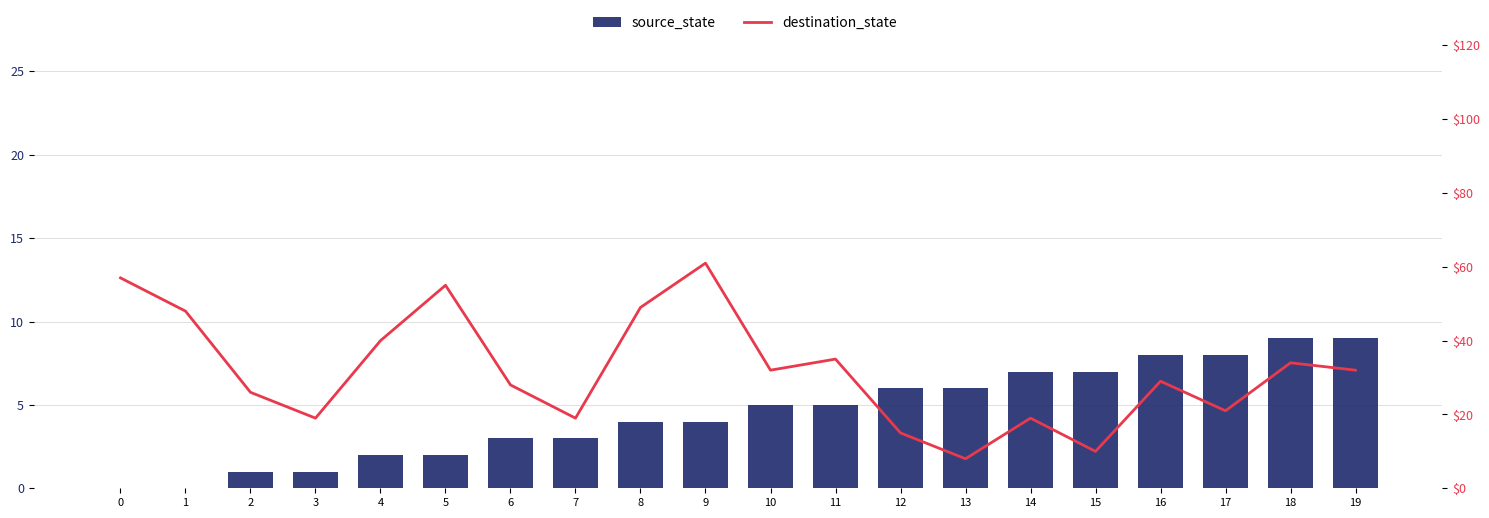

Which series has the widest spread of values?

destination_state